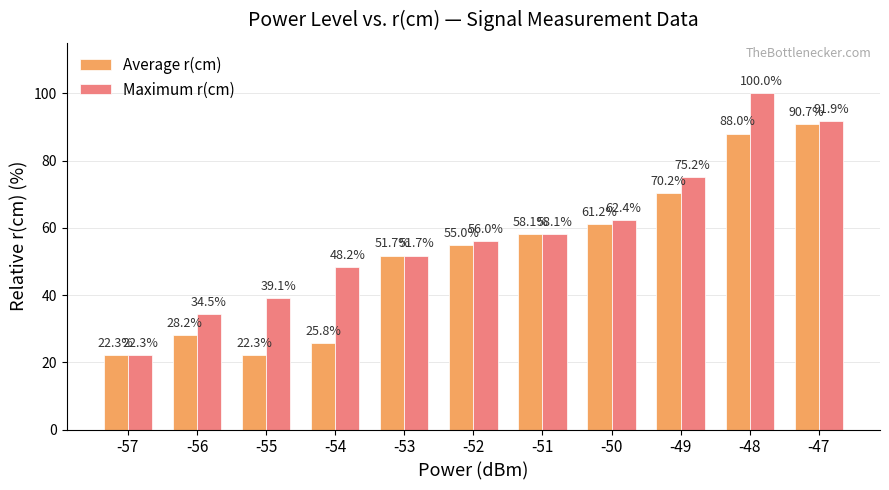

What is the spread (max minus min) of values at -49?

5.0